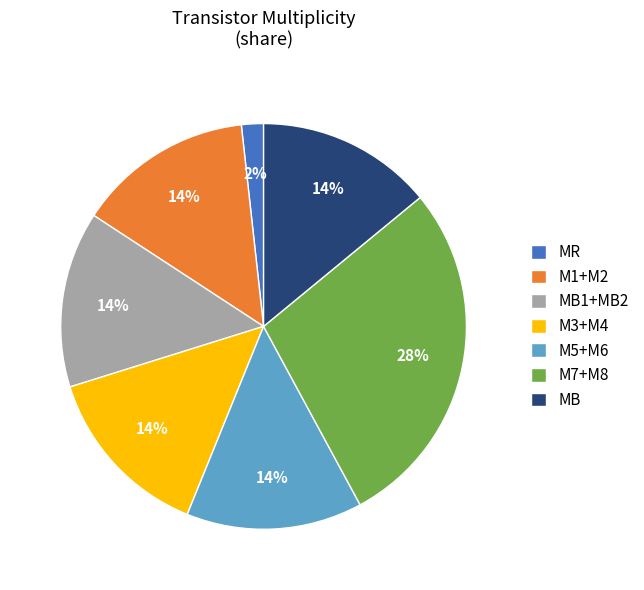

Between MB1+MB2 and M7+M8, which is larger?

M7+M8